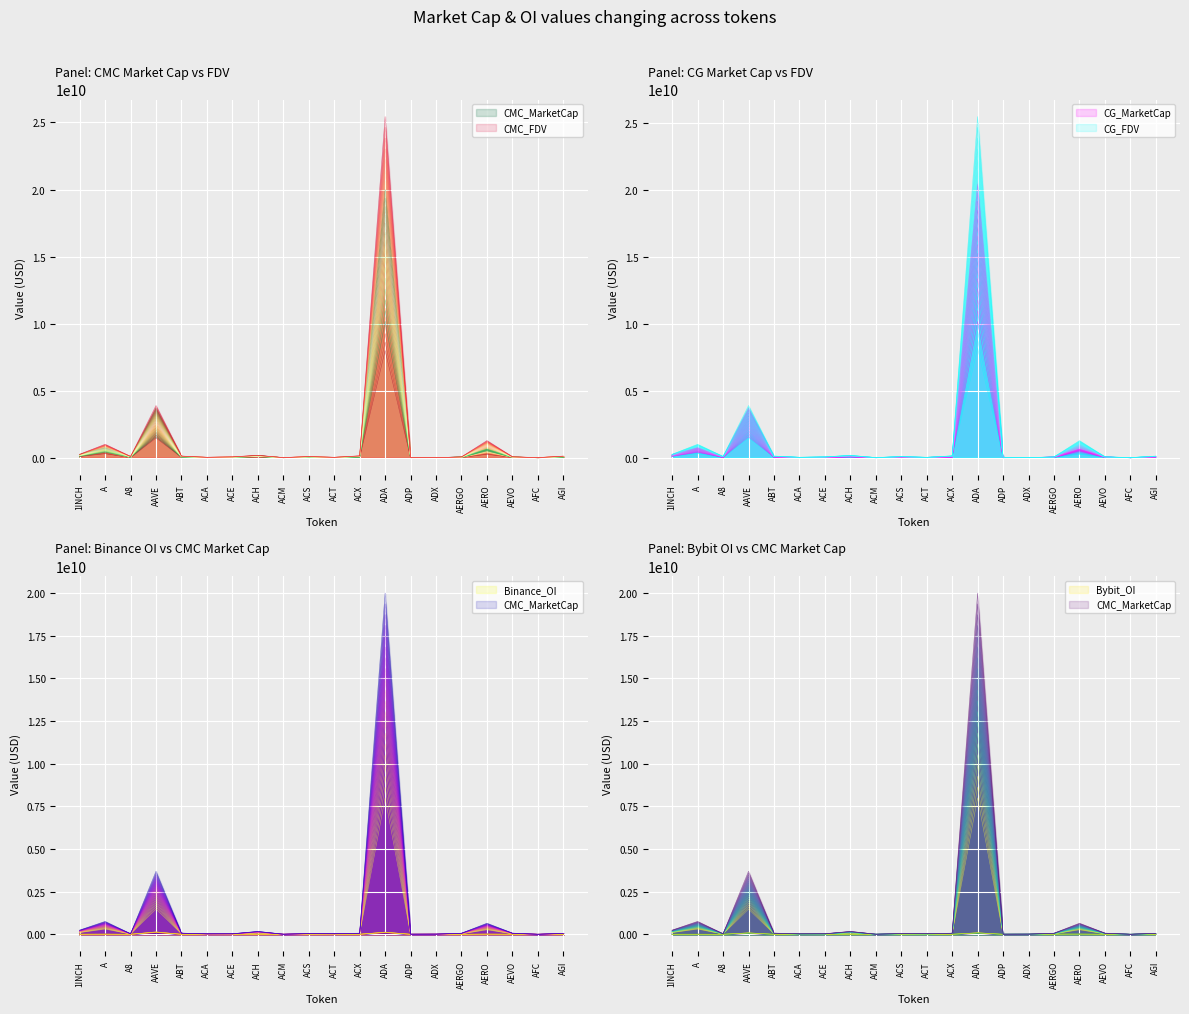

Read the CMC_MarketCap value at ACS.

20965831.1